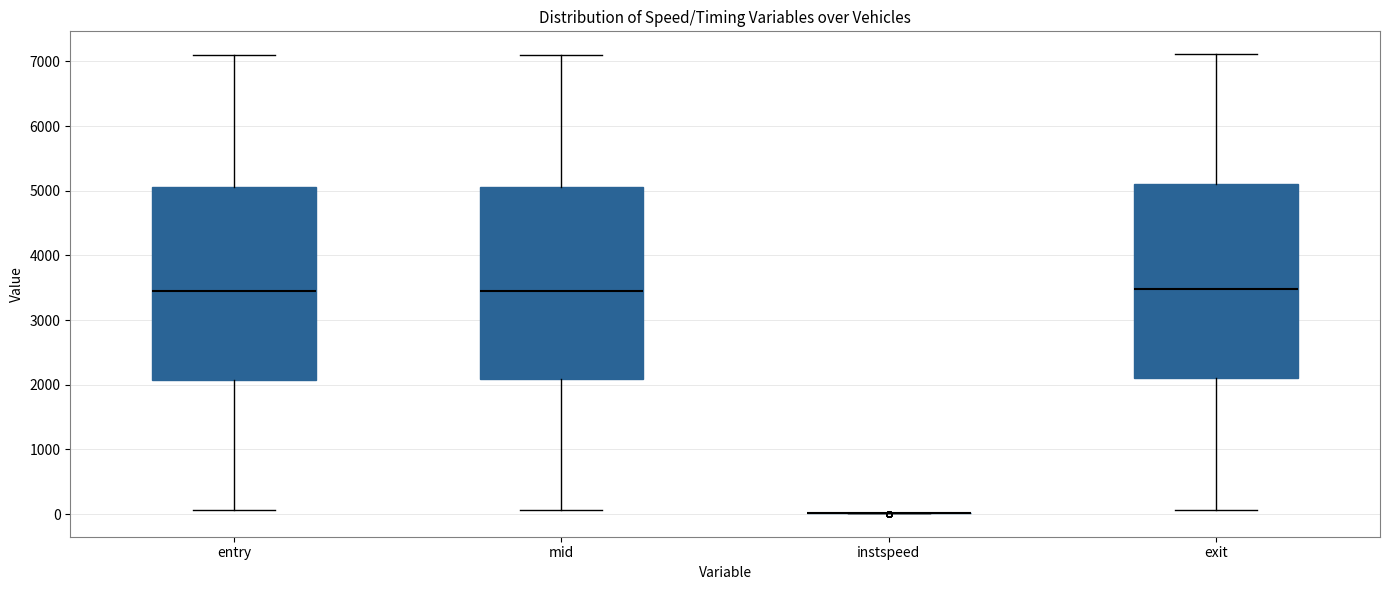

Where does the lower whisker of the box for exit end on the y-axis? The values are not printed on the chart, so give them approximately, as read against the axis.

100